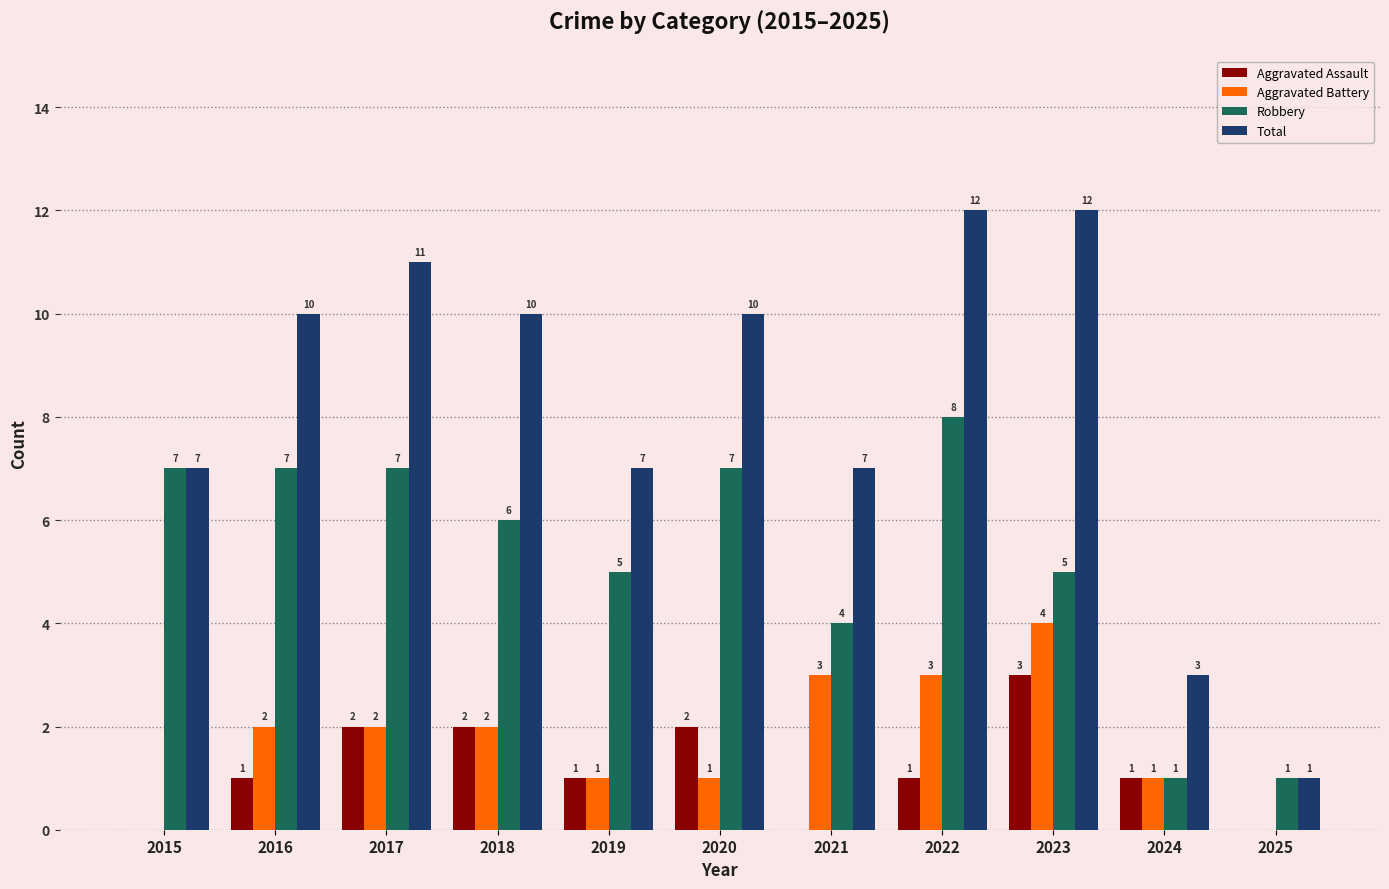

Between 2020 and 2023, which series saw the biggest shift?

Aggravated Battery